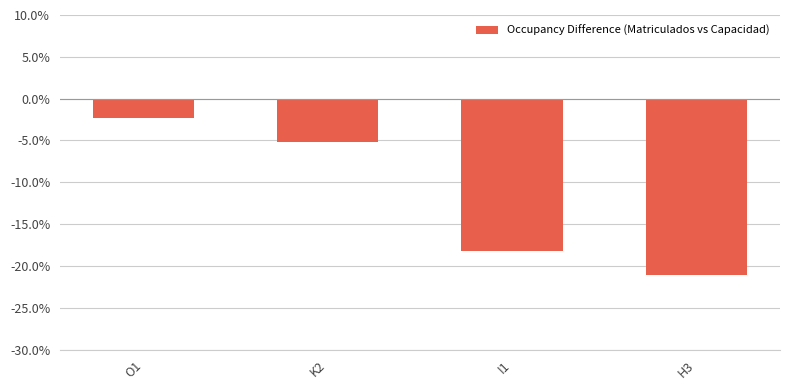

Does the chart contain any negative values?

Yes